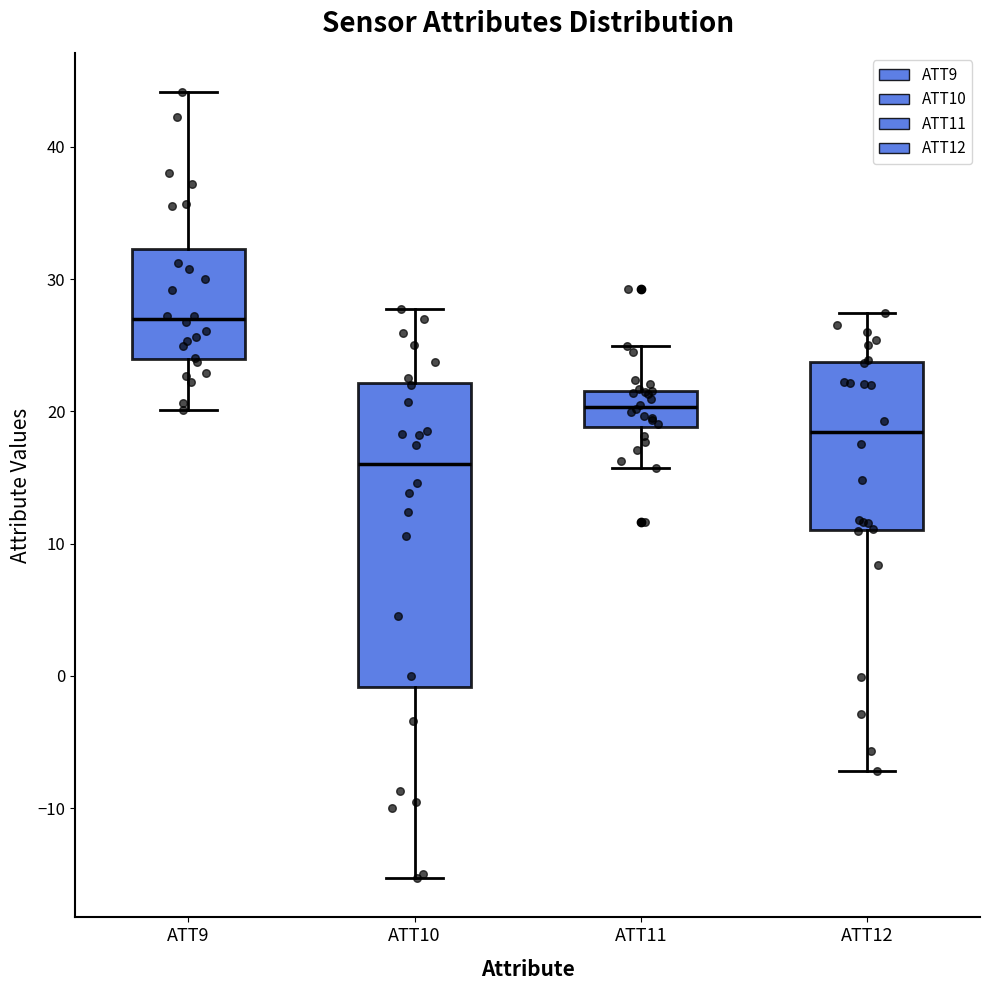

Reading left to right, transcribe this box plot: for each box, give where its median line is, the range the box spans, and where its two whiskers end, as read against the y-axis. The values are not printed on the chart, so give them approximately, as read against the axis.

ATT9: median 27, box 24 to 32, whiskers 20 to 44
ATT10: median 16, box -1 to 22, whiskers -15 to 28
ATT11: median 20, box 19 to 22, whiskers 16 to 25
ATT12: median 18, box 11 to 24, whiskers -7 to 27